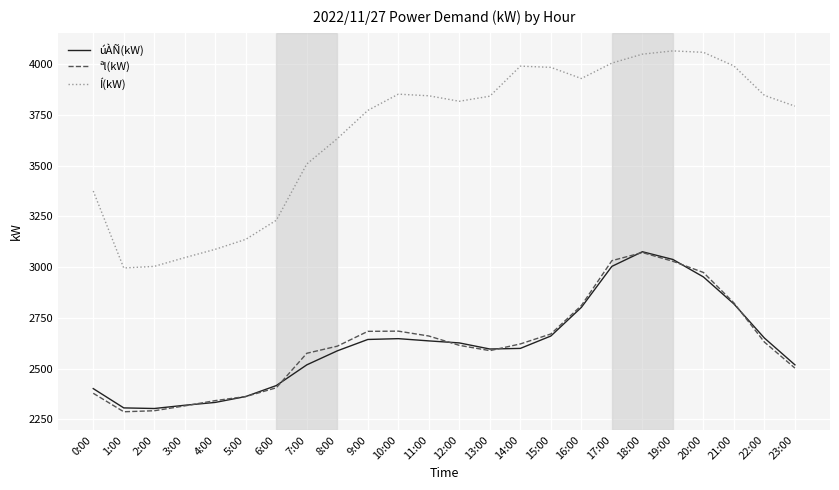

In úÀÑ(kW), how many points are lower than both neighbors (excluding endpoints)?

2